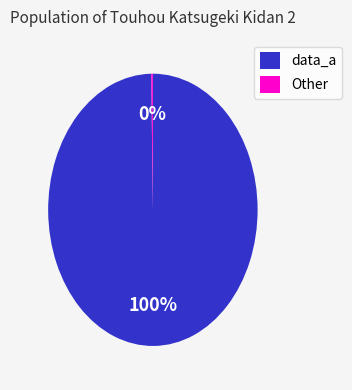

Is it true that data_a is 88% of the pie?

False